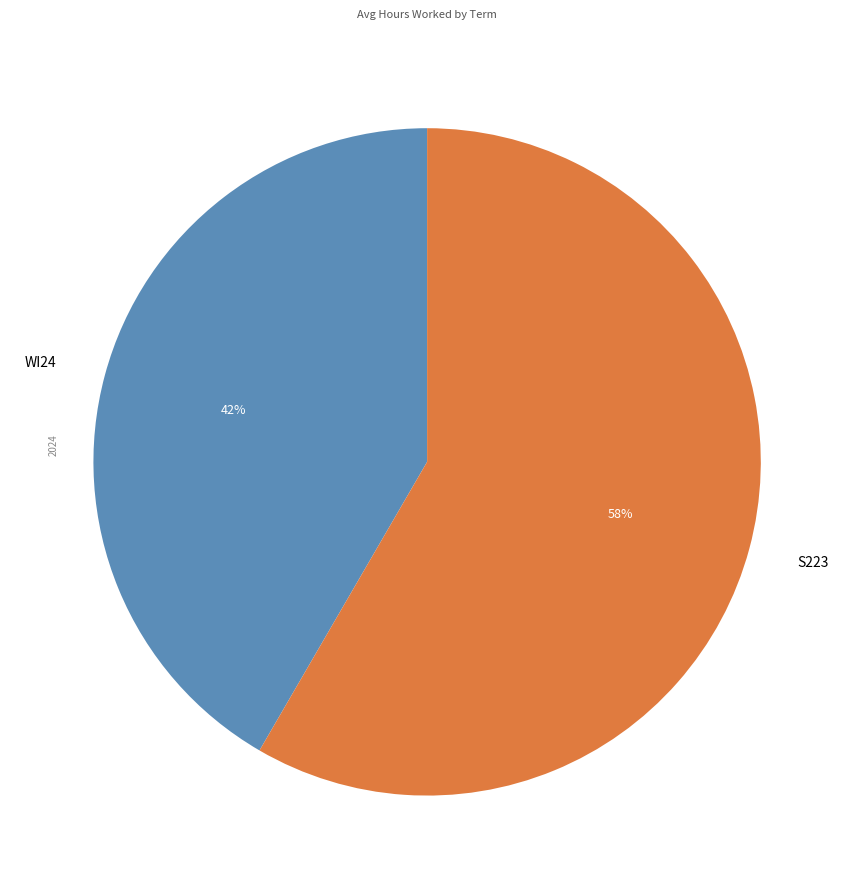

Approximately how many times larger is the value at WI24 compared to S223?

0.7